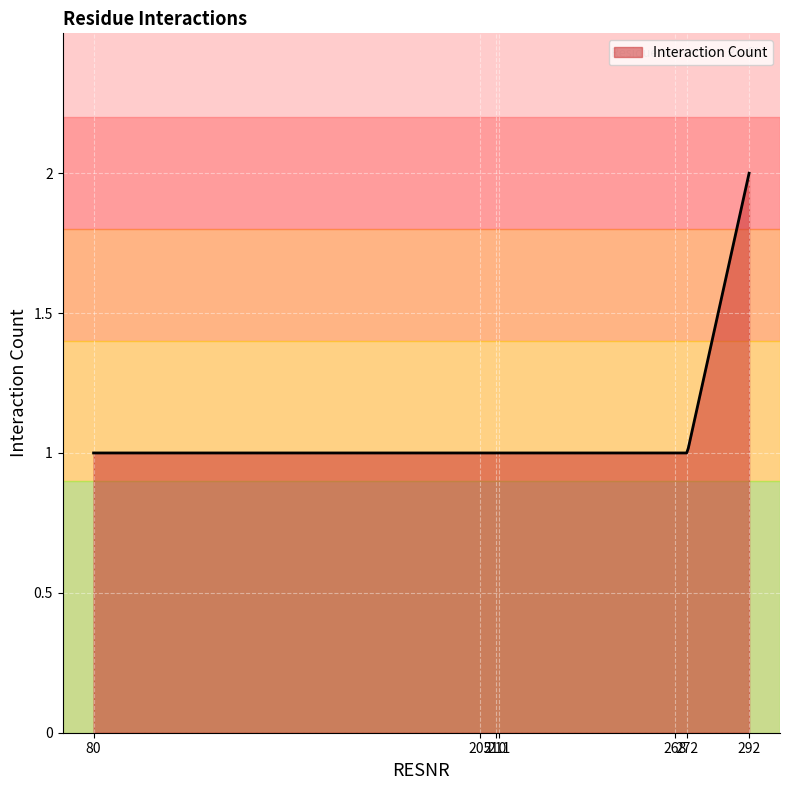

Reading left to right, transcribe all the data shown in this chart.

80=1	205=1	210=1	211=1	268=1	272=1	292=2